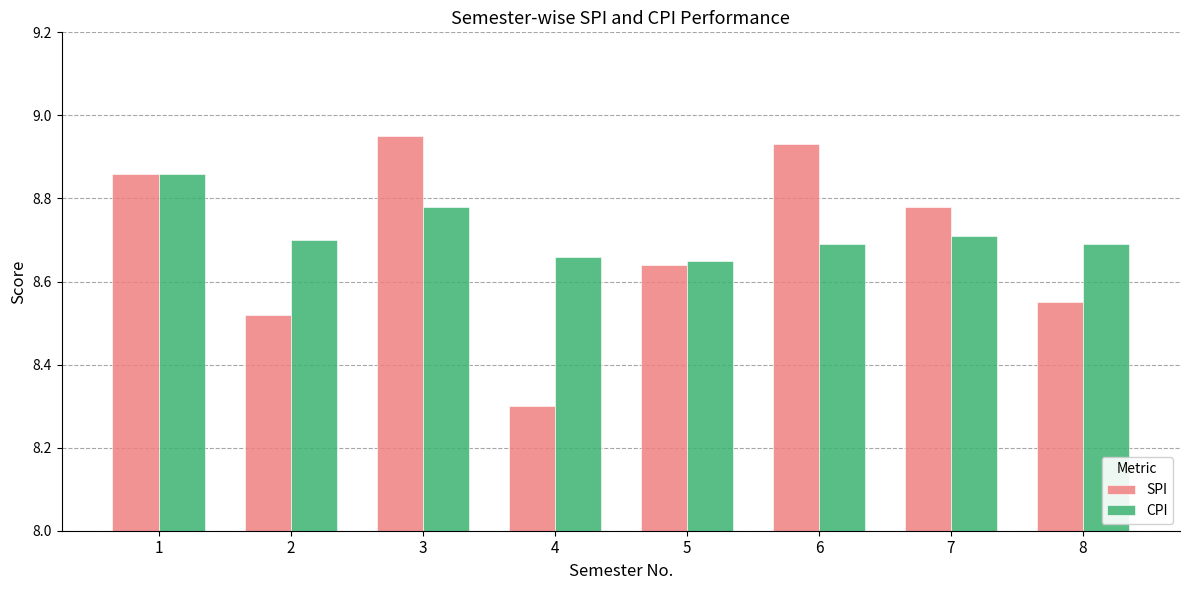

Is the value of SPI at 3 greater than the value of CPI at 7?

Yes